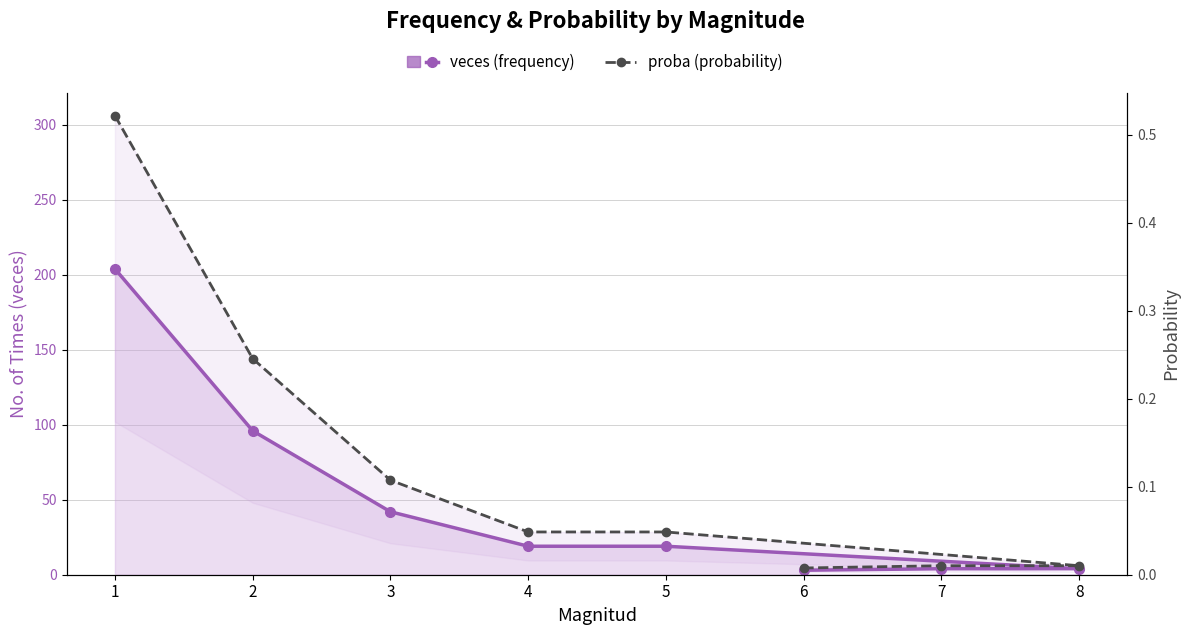

True or false: proba (probability) has more than 2 interior local peaks.

False